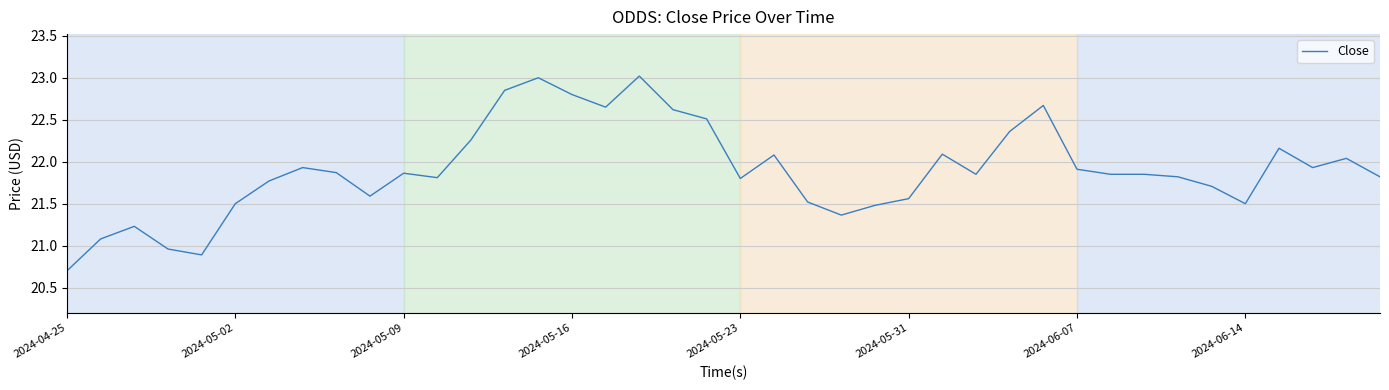

What is the difference between the maximum and minimum values?

2.3